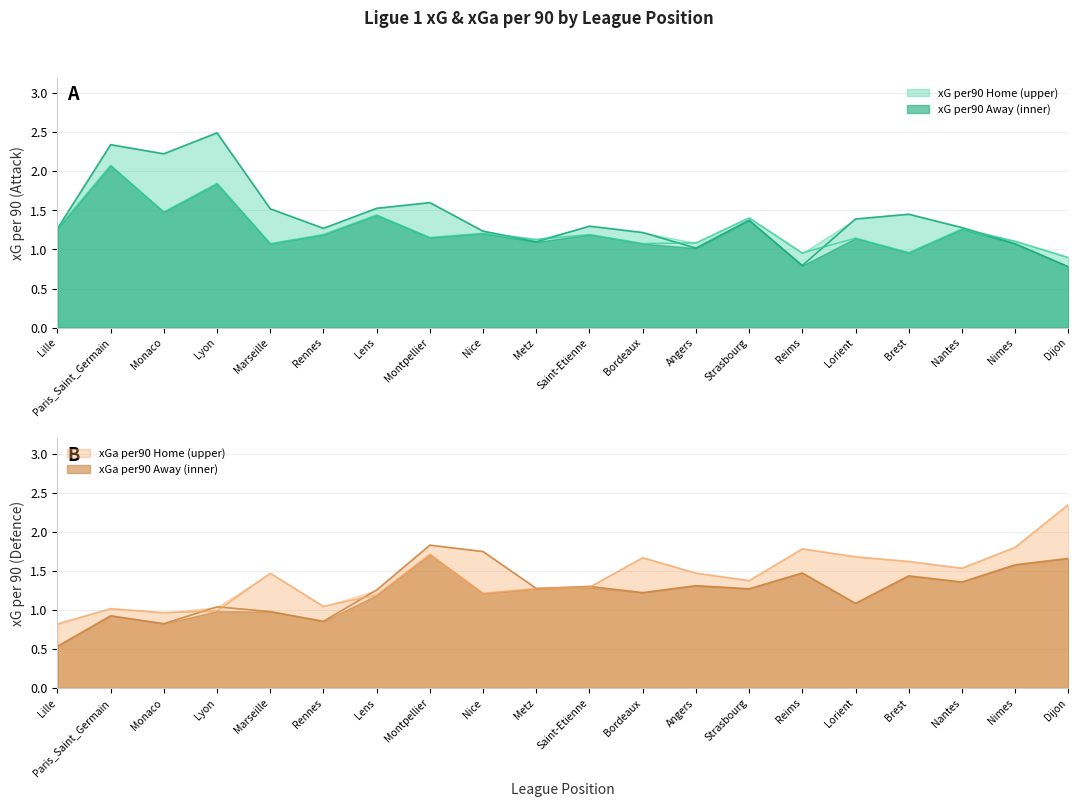

Between Lille and Brest, which is larger?

Brest